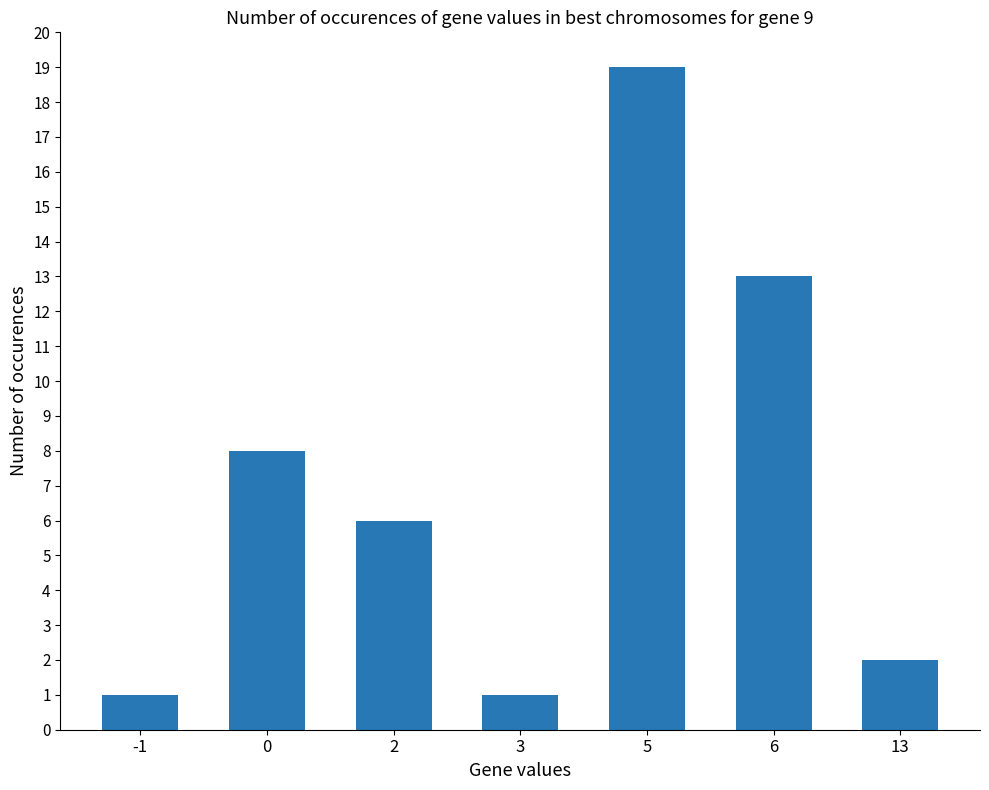

What is the maximum value shown in the chart?

19